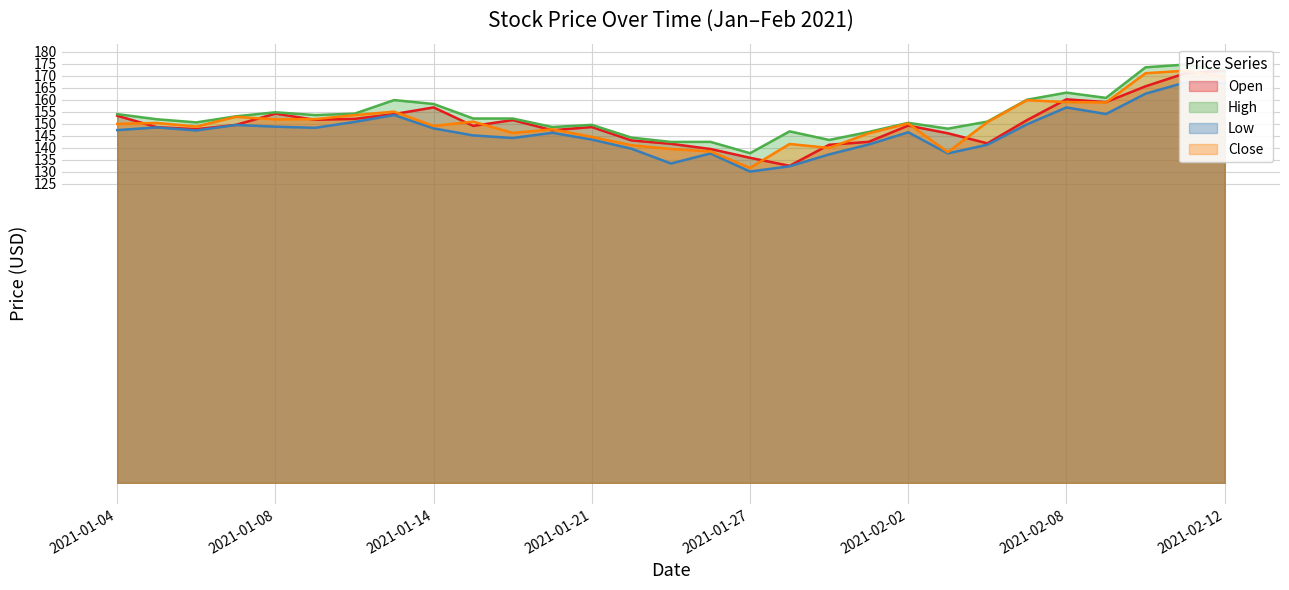

What is the sum of all Open values?

4356.2